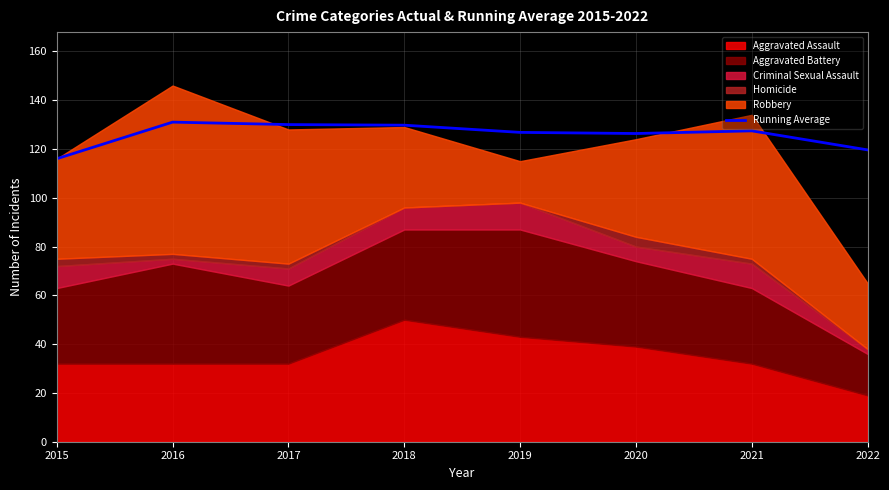

Is it true that Running Average equals 126.3 at 2020?

True